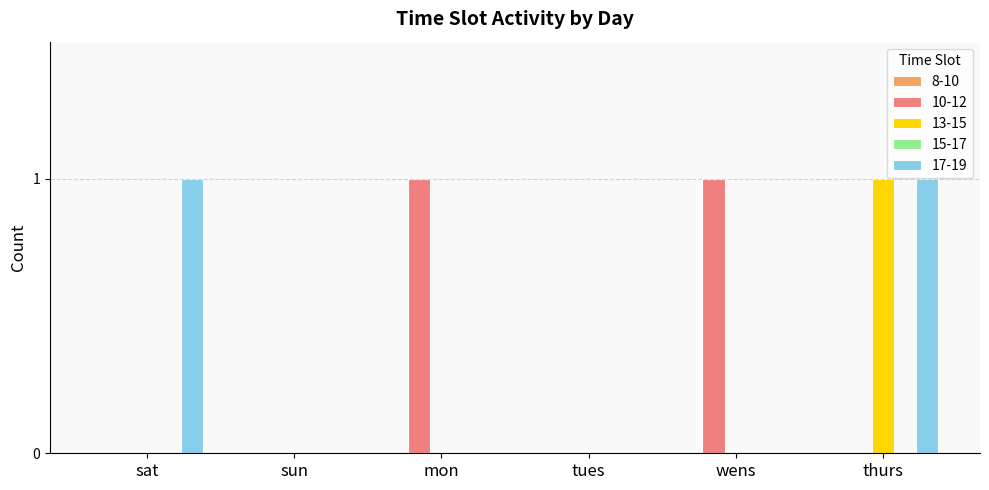

Are the bars horizontal?

No